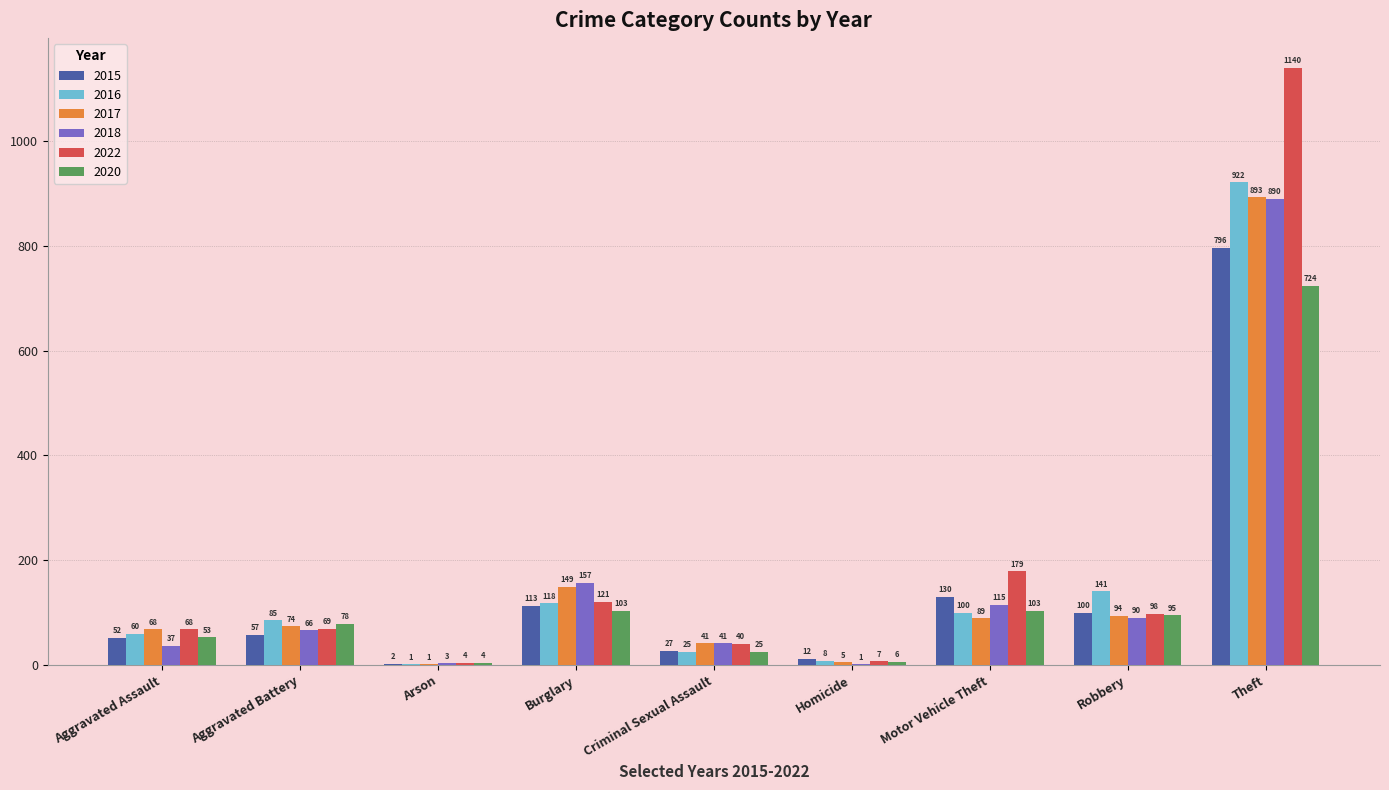

Is the value of 2017 at Aggravated Assault greater than the value of 2022 at Arson?

Yes